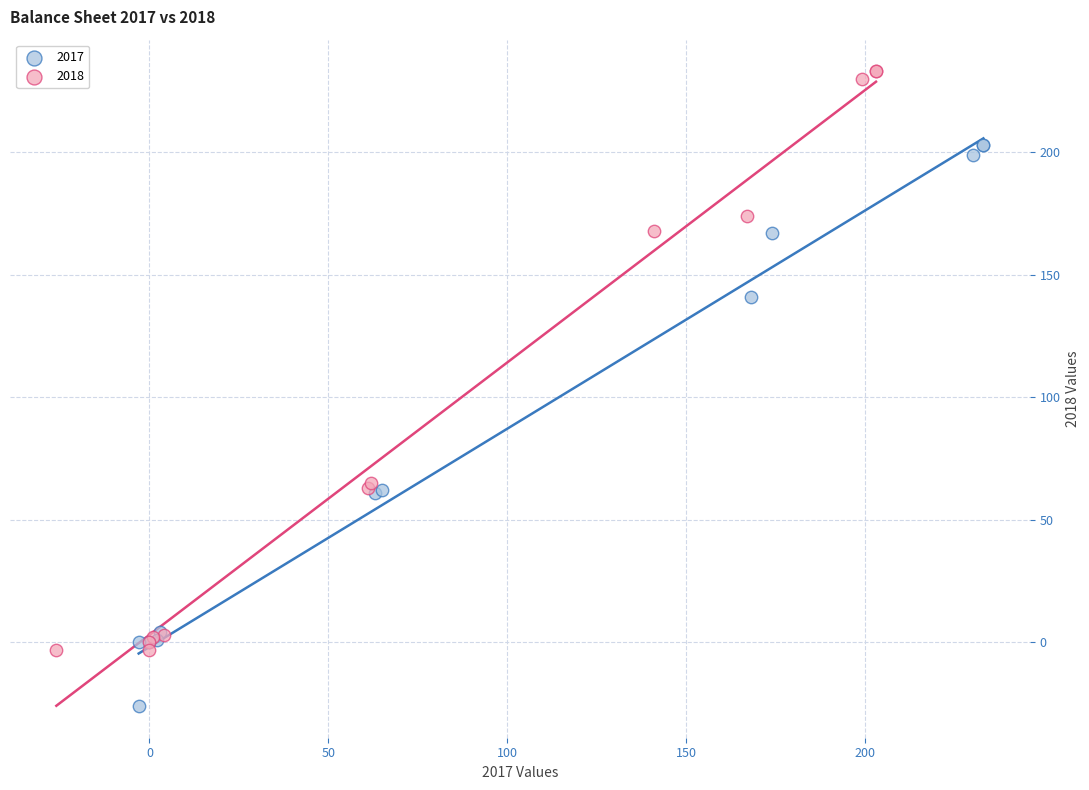

Which series has the largest Y range (max minus min)?

2018